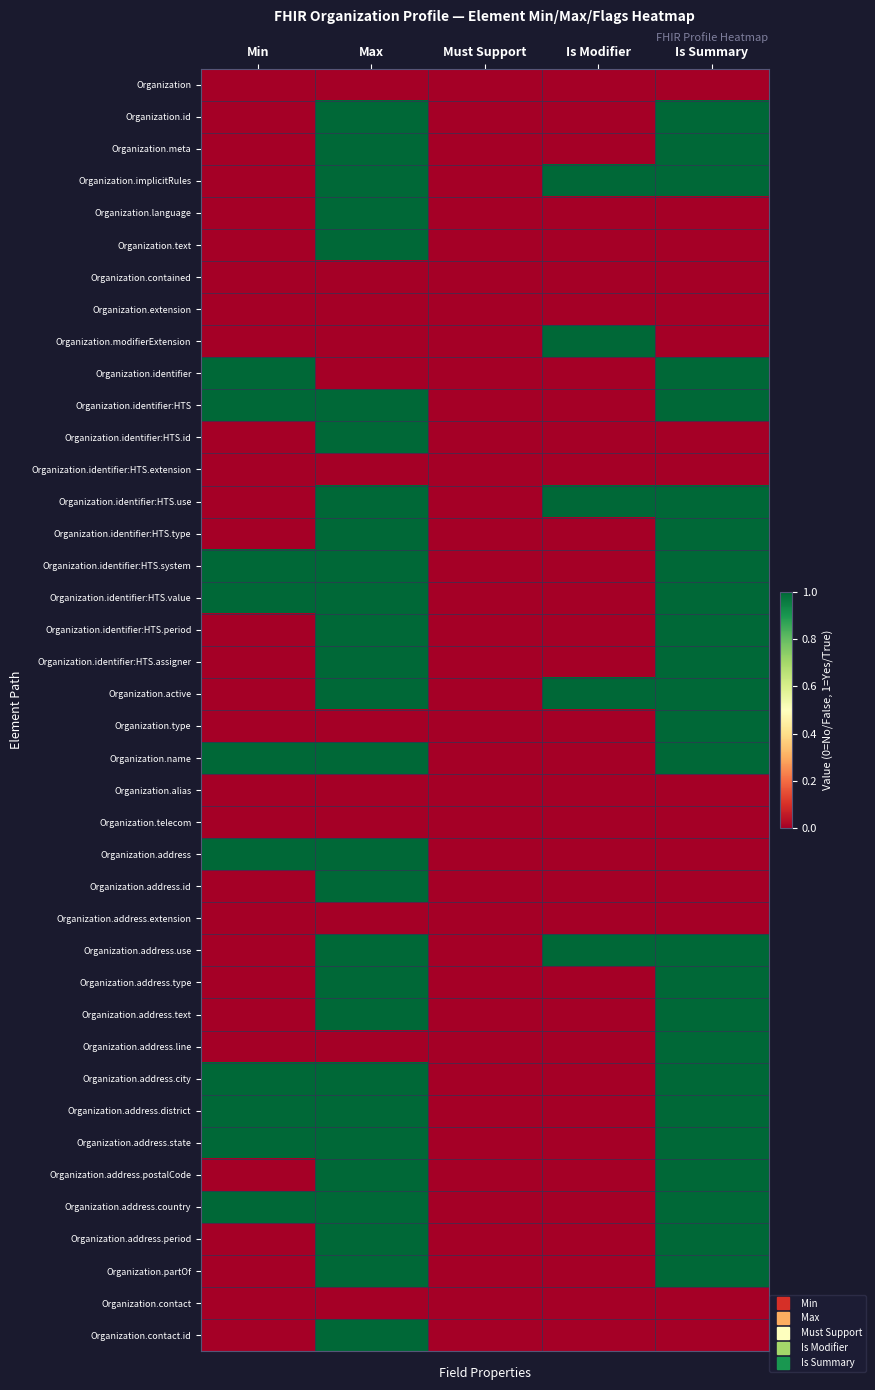

Which category has the lowest value across all series?

Min